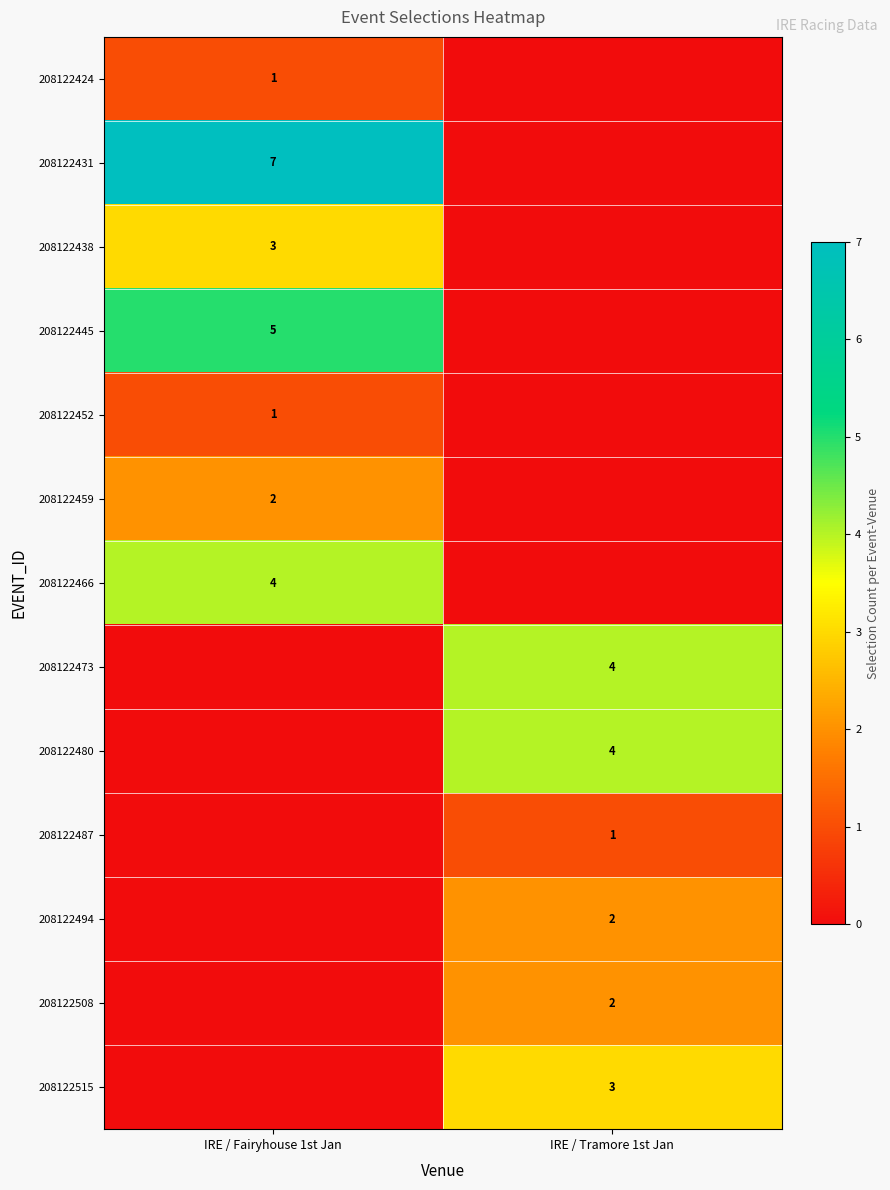

Is the value of 208122424 at IRE / Fairyhouse 1st Jan greater than the value of 208122466 at IRE / Fairyhouse 1st Jan?

No